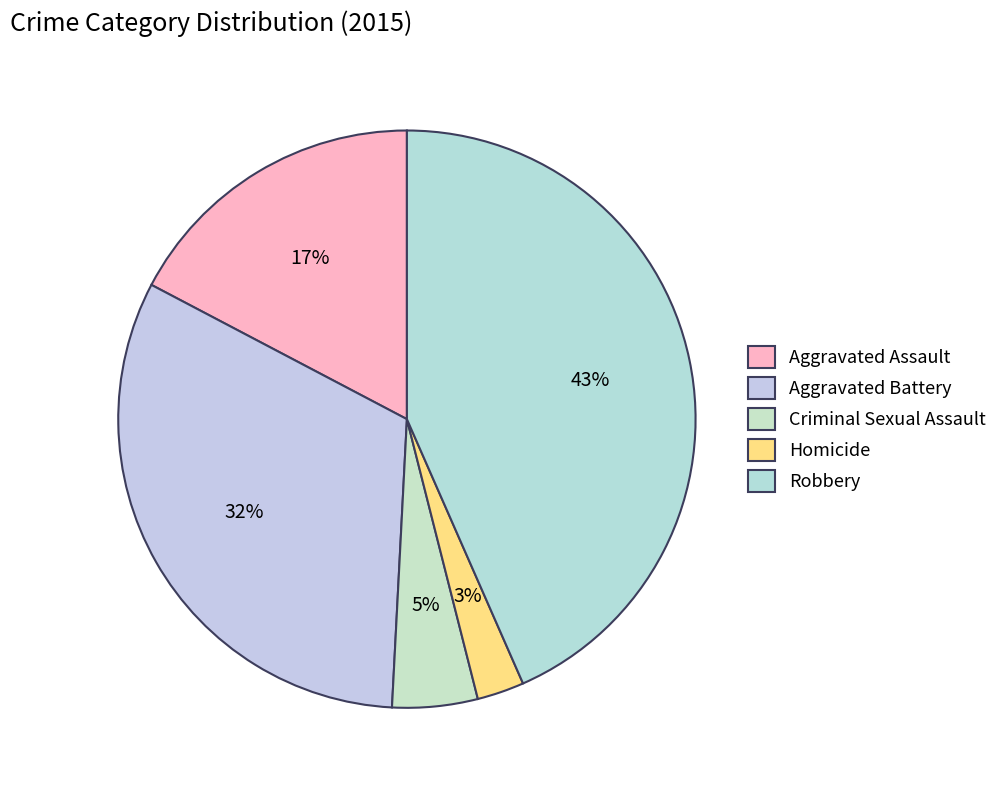

The Aggravated Battery slice represents 32% of the pie. True or false?

True